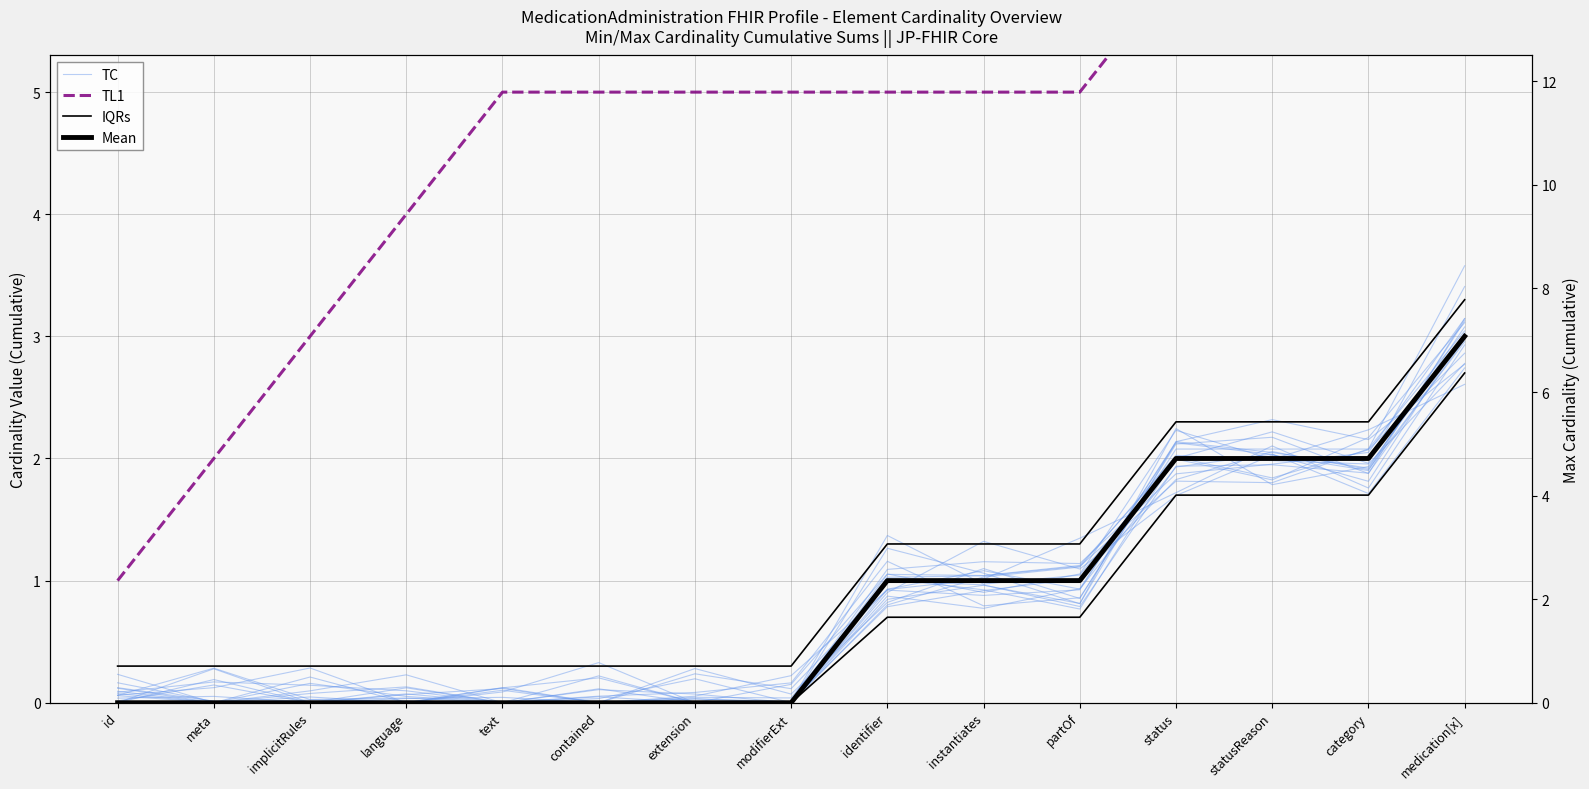

What are all the series names shown in the legend?

TC, TL1, IQRs, Mean